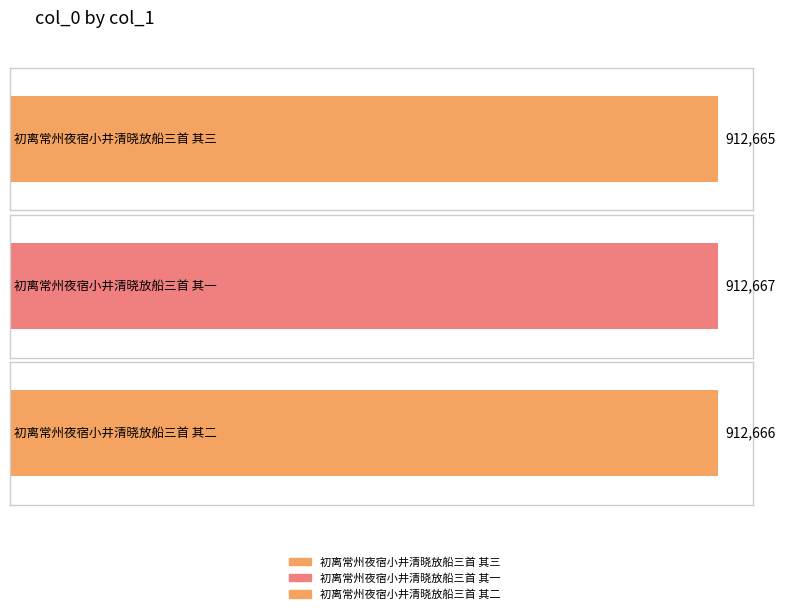

What is the ratio of the value at 初离常州夜宿小井清晓放船三首 其一 to the value at 初离常州夜宿小井清晓放船三首 其三?

1.0